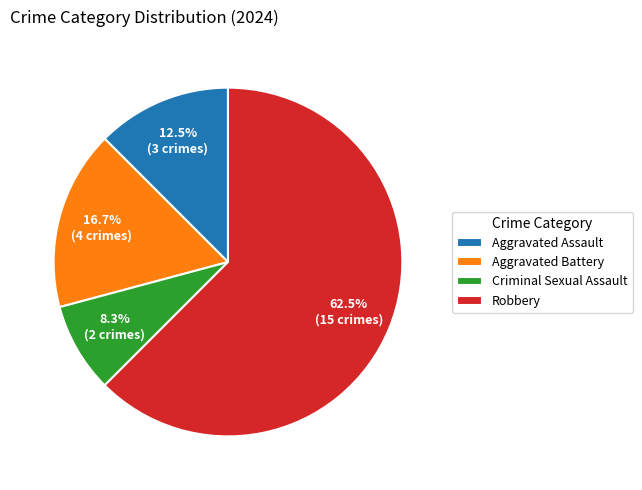

Between Robbery and Aggravated Assault, which is larger?

Robbery